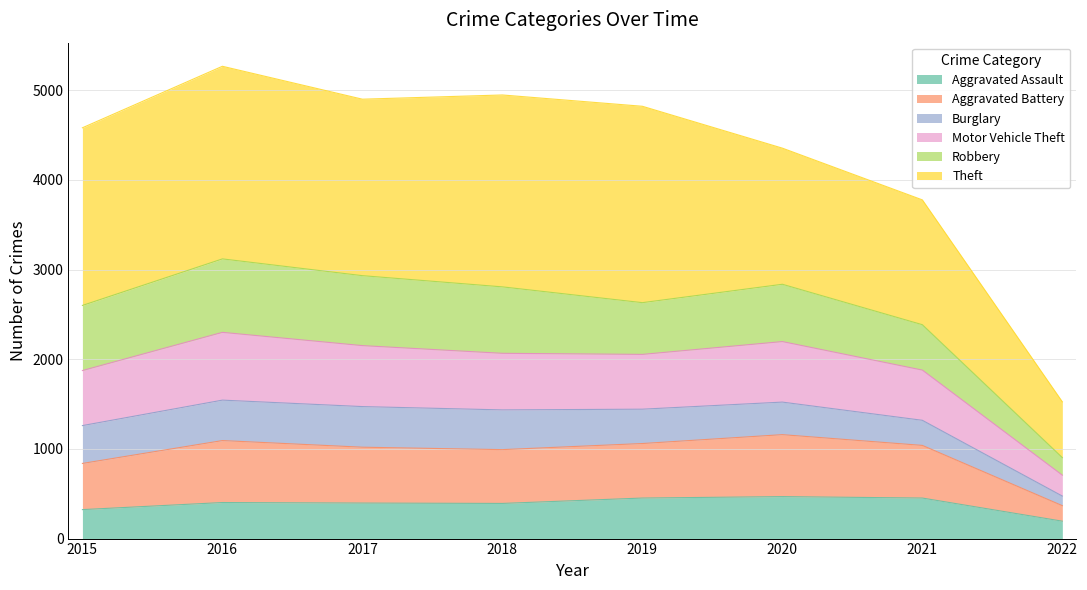

How many categories are shown in the chart?

8